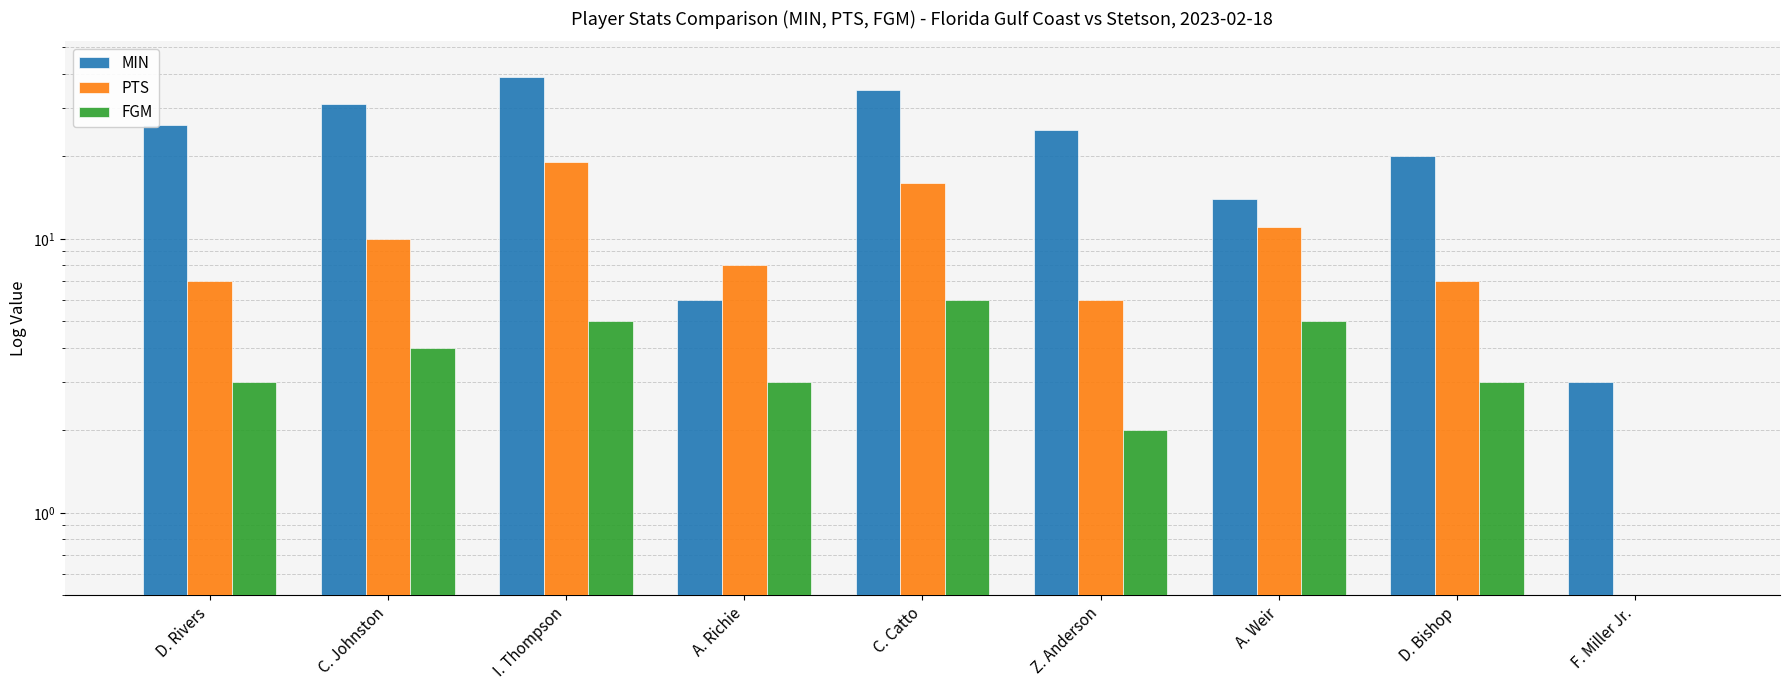

Is the value of FGM at I. Thompson greater than the value of PTS at A. Weir?

No